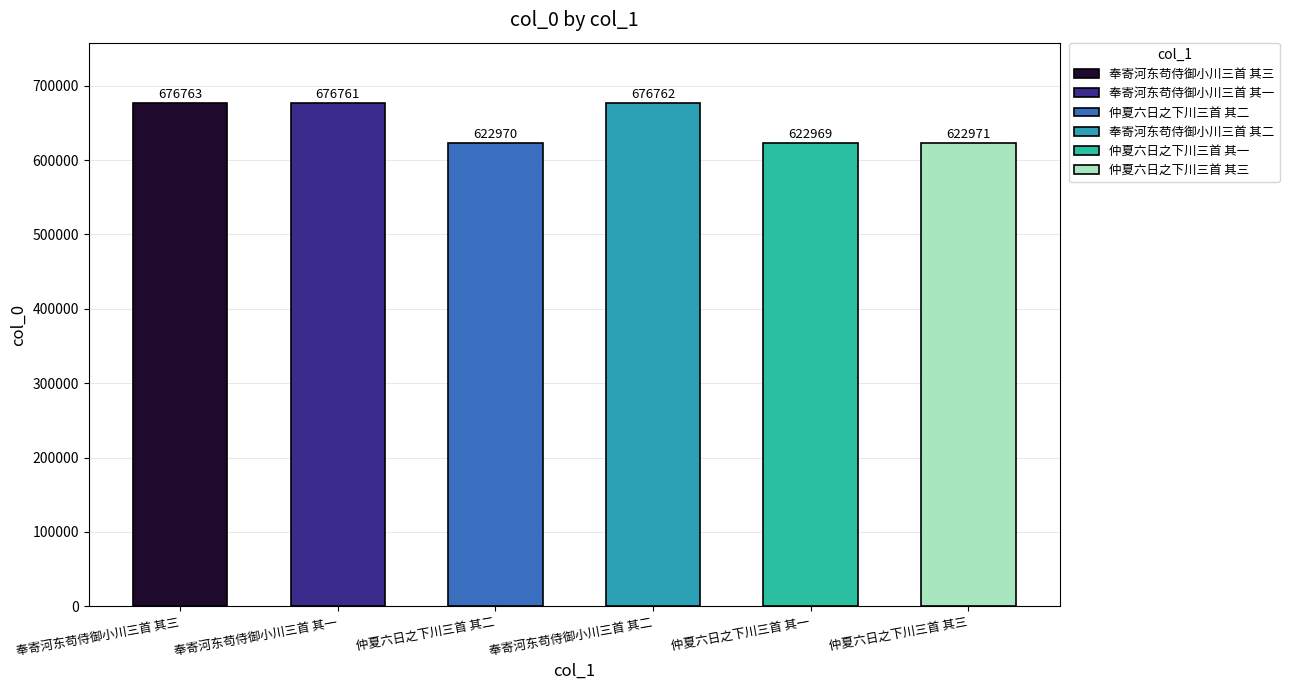

At which label does the data first exceed 676761?

奉寄河东苟侍御小川三首 其三